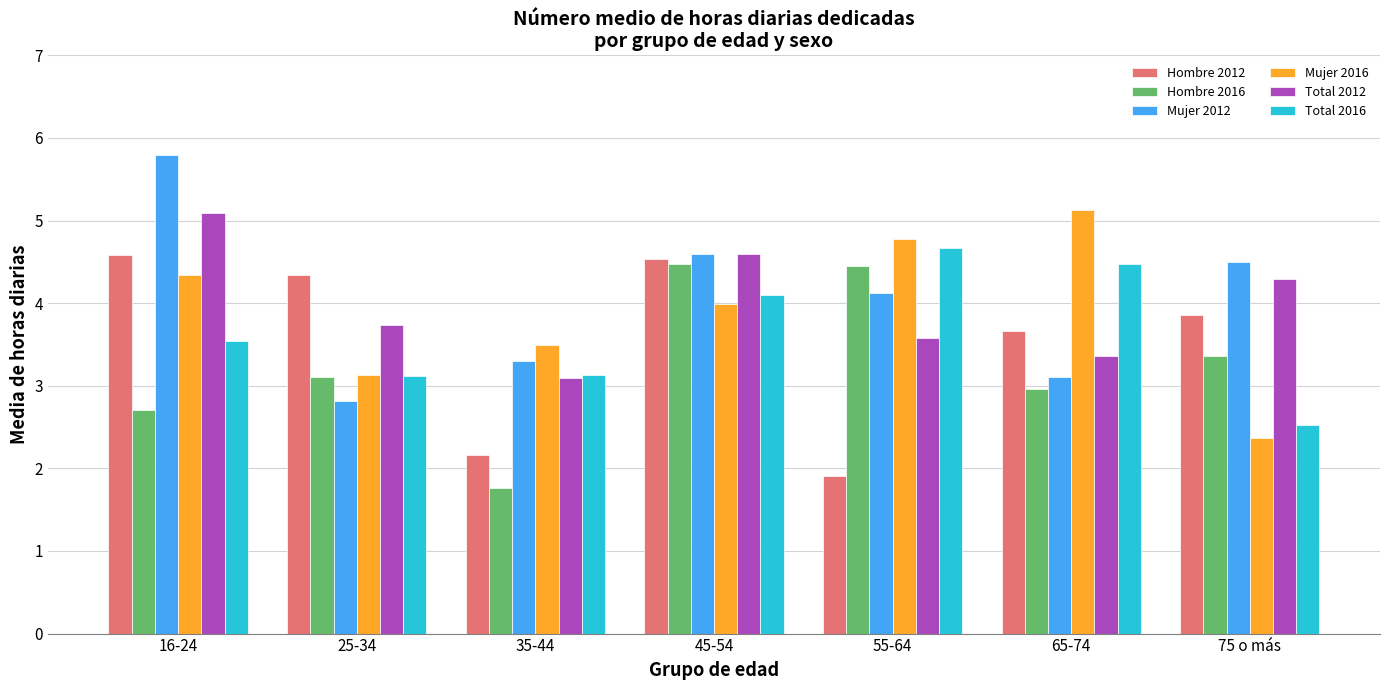

Rank the categories by Total 2012 value from highest to lowest.

16-24, 45-54, 75 o más, 25-34, 55-64, 65-74, 35-44